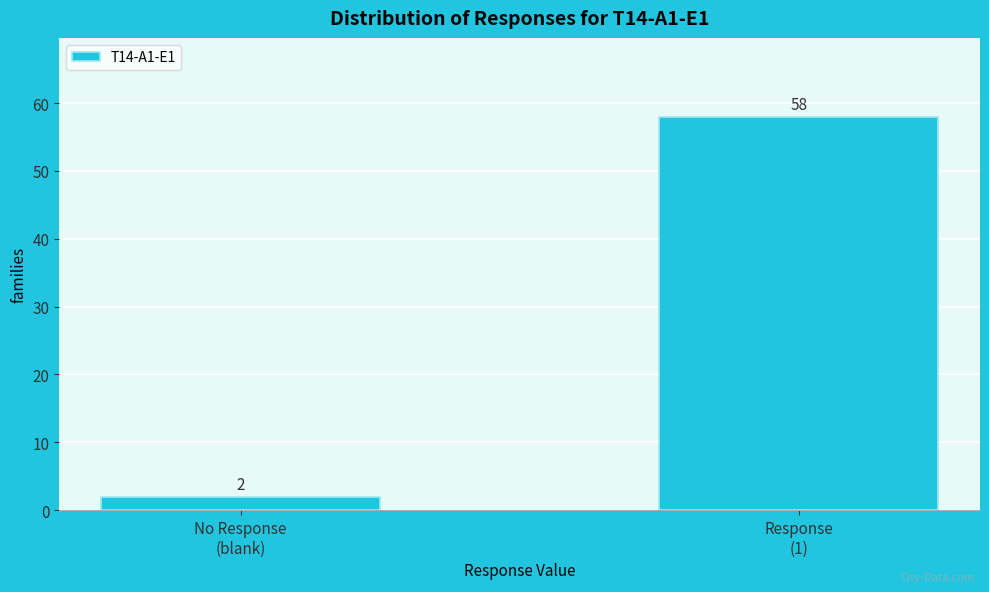

Reading right to left, extract all data points from this chart.

58	2